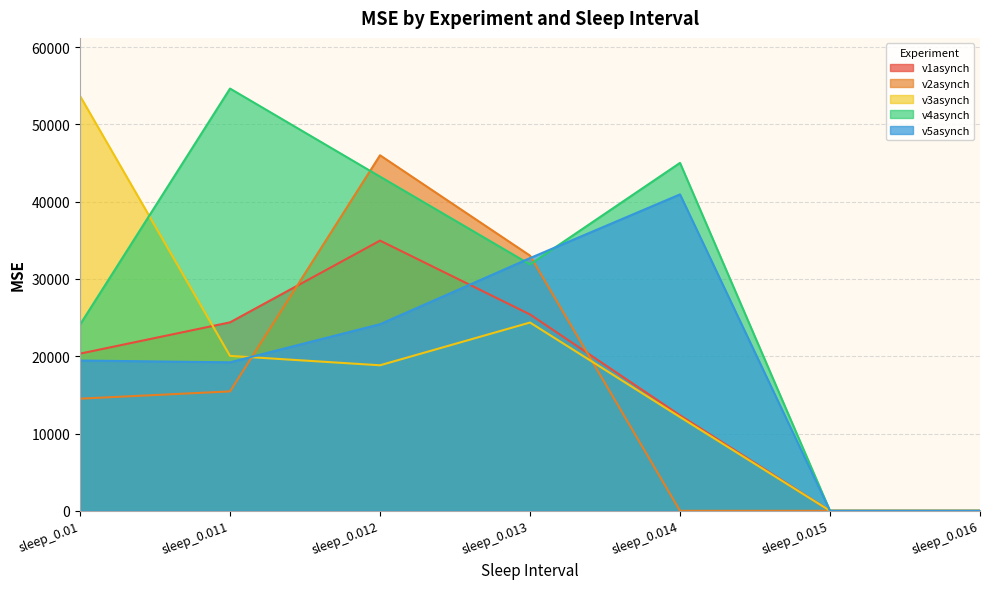

Where does the v5asynch series first go above 19447?

sleep_0.01